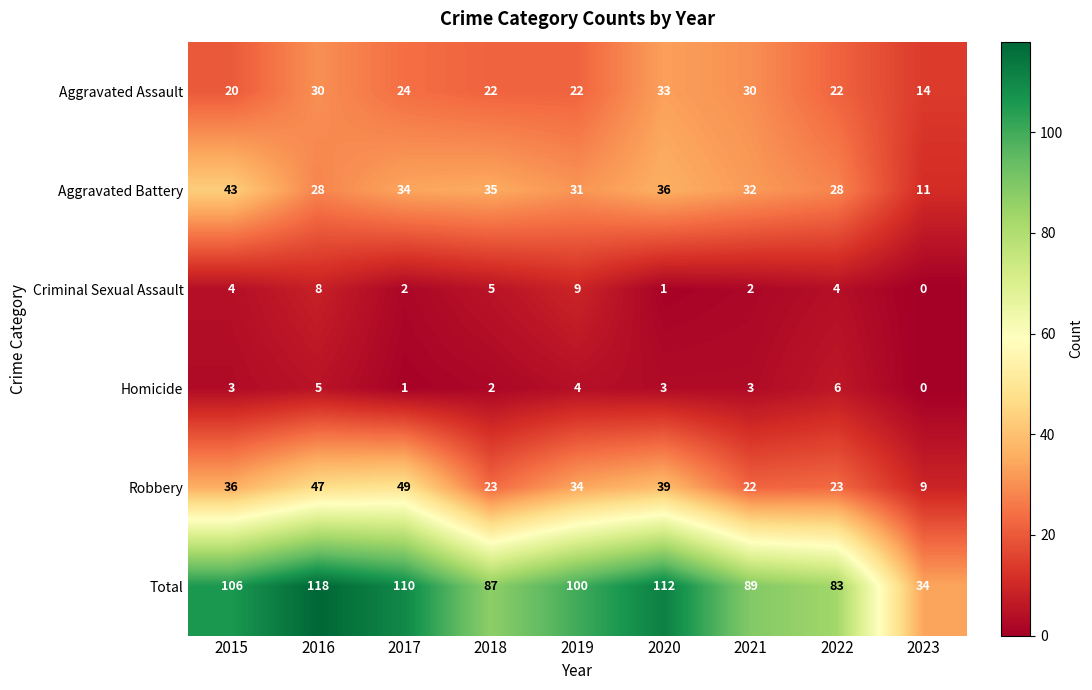

How many values in the Total series are below 100?

4